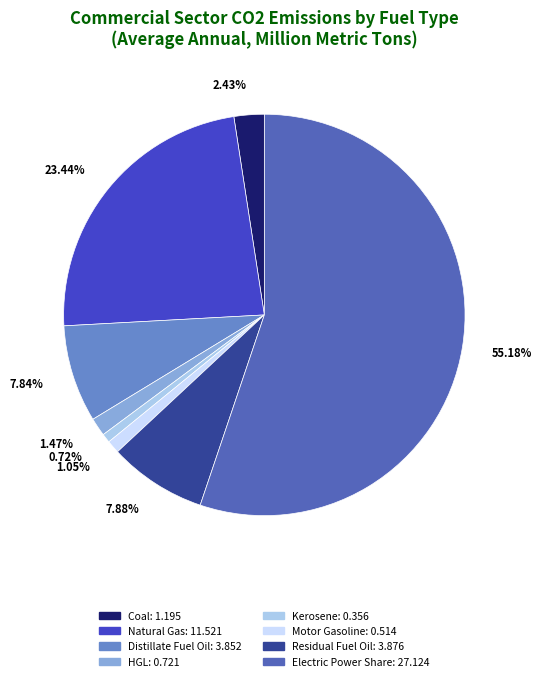

Combined, what portion of the pie is Coal and Motor Gasoline?

3.5%